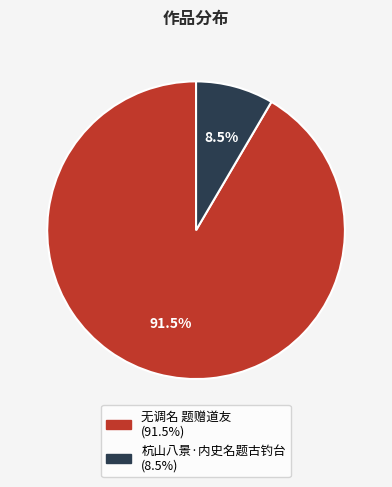

How many slices are in this pie chart?

2